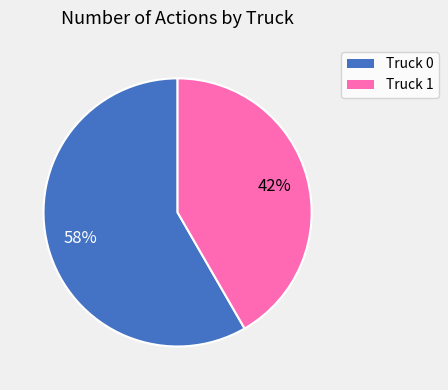

Combined, do Truck 0 and Truck 1 account for over 50%?

Yes